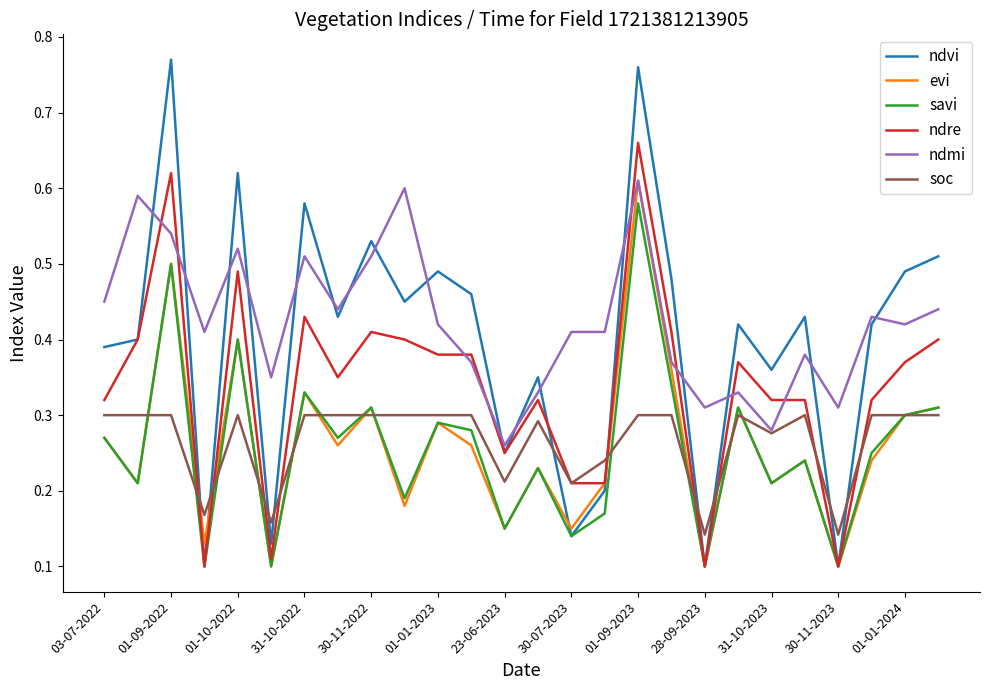

Which series has the widest spread of values?

ndvi